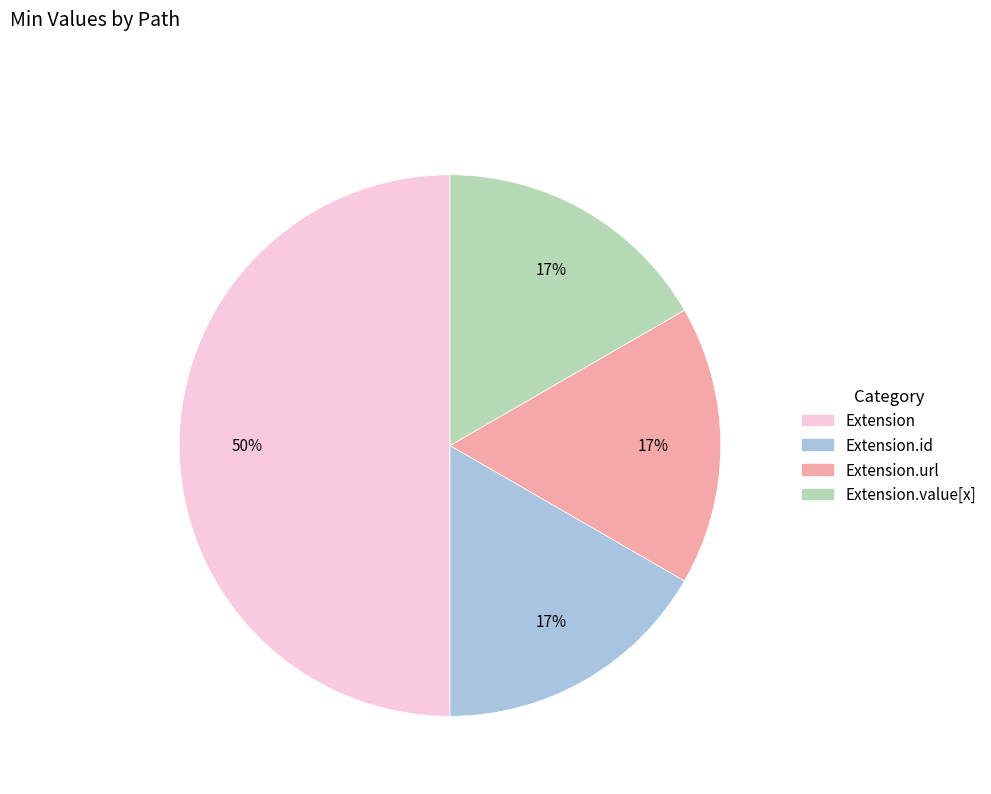

To the nearest percent, what is the difference between the largest and smallest slice percentages?

33%